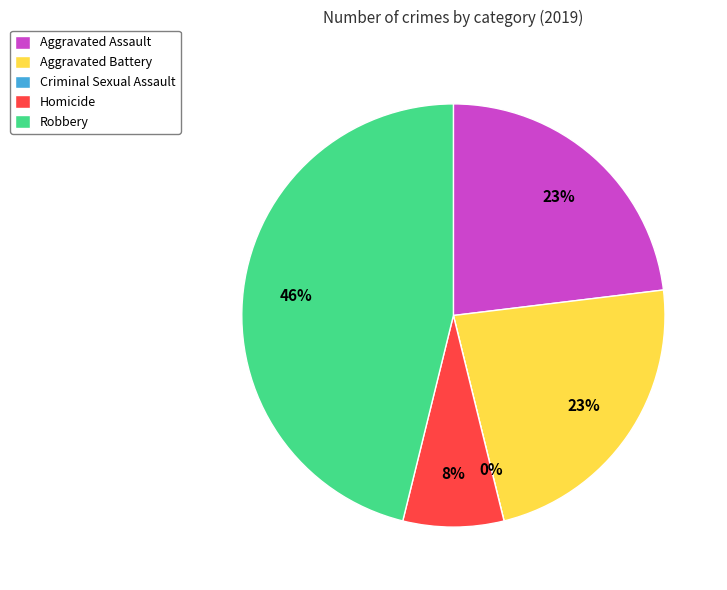

Rank the categories by value from highest to lowest.

Robbery, Aggravated Assault, Aggravated Battery, Homicide, Criminal Sexual Assault